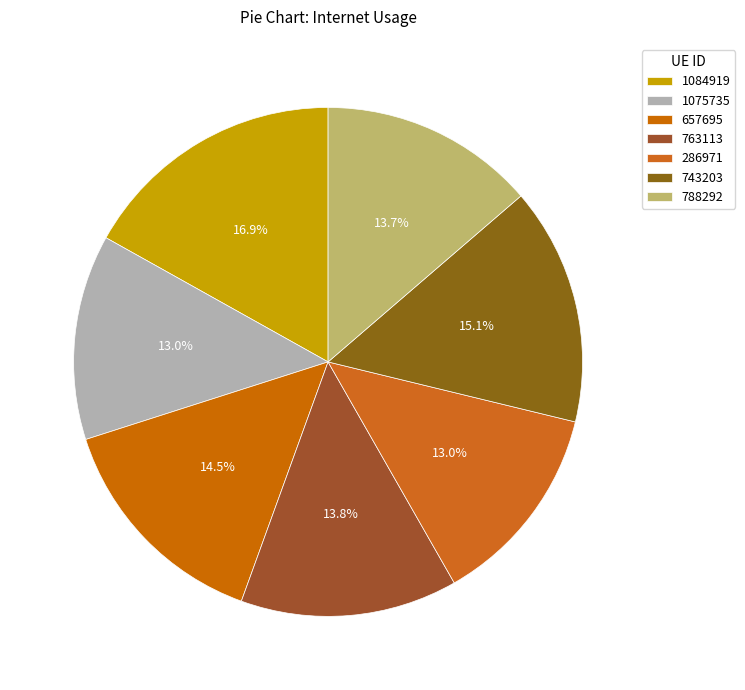

Which slice is the smallest?

286971